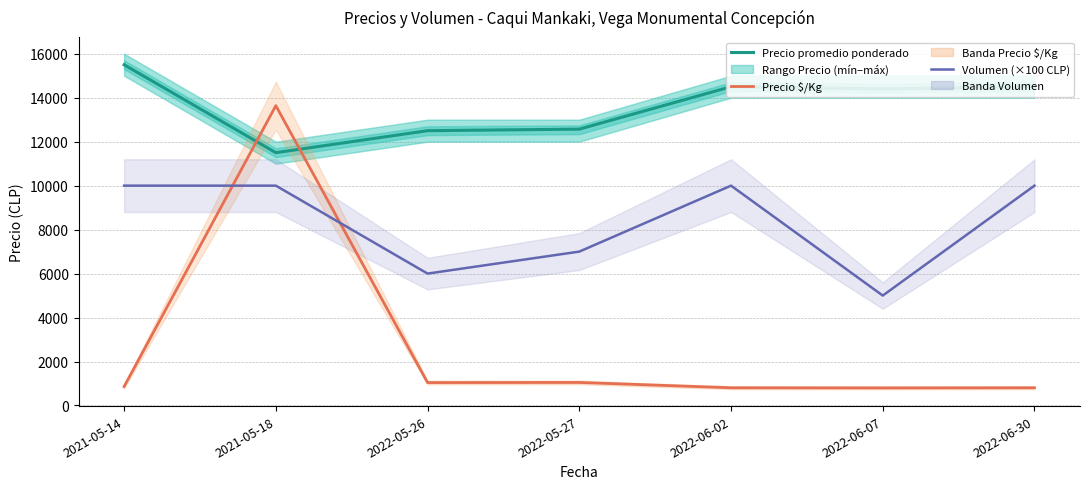

What is the label of the 6th point from the left?

2022-06-07